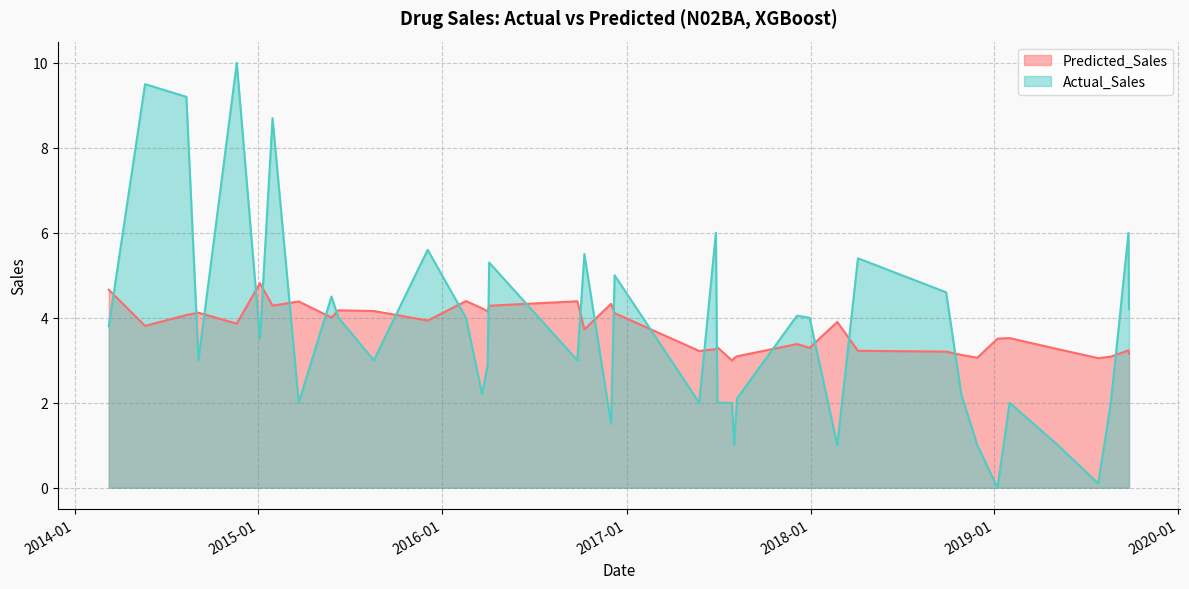

List the series in order of their peak value, highest first.

Actual_Sales, Predicted_Sales